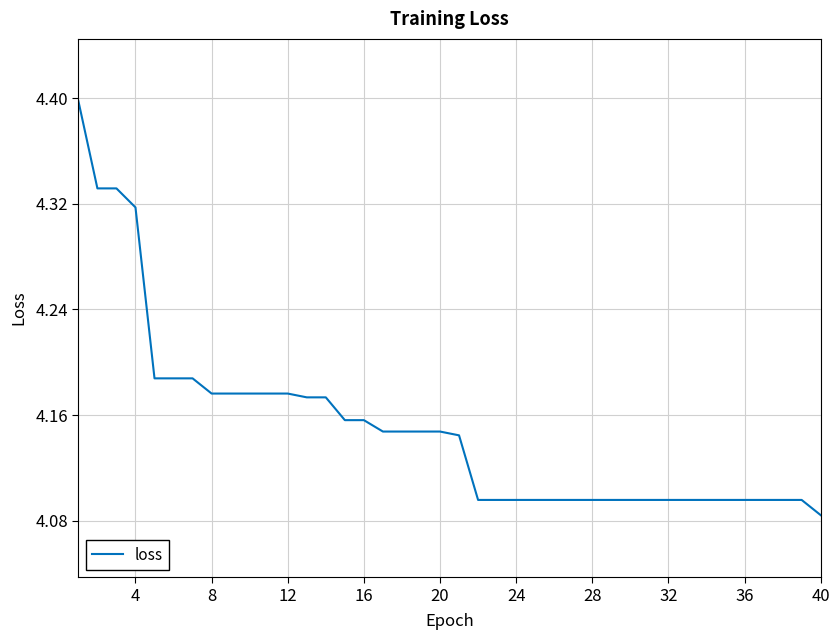

What is the greatest value displayed?

4.4